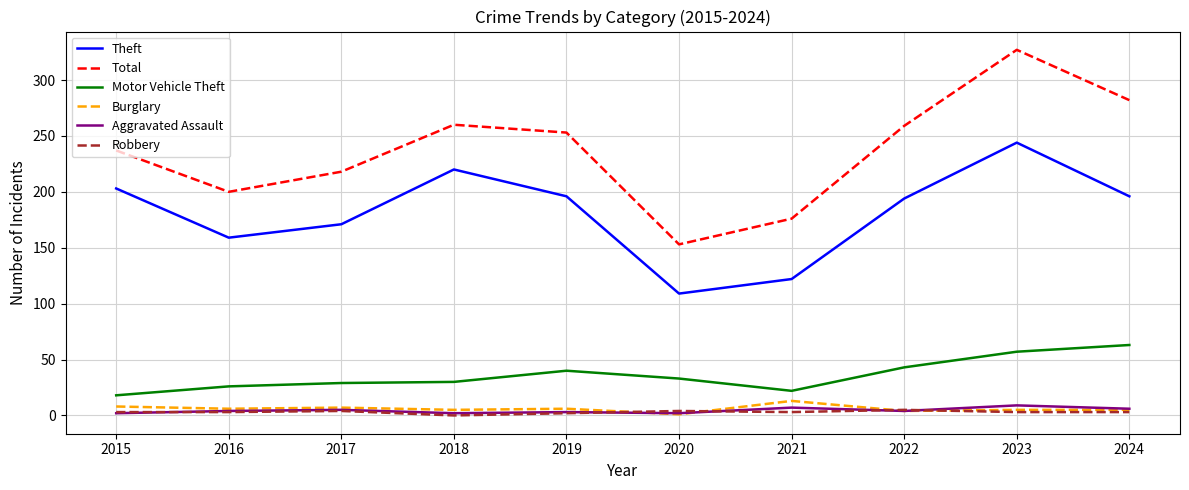

Is this an area chart (filled region under the line)?

No